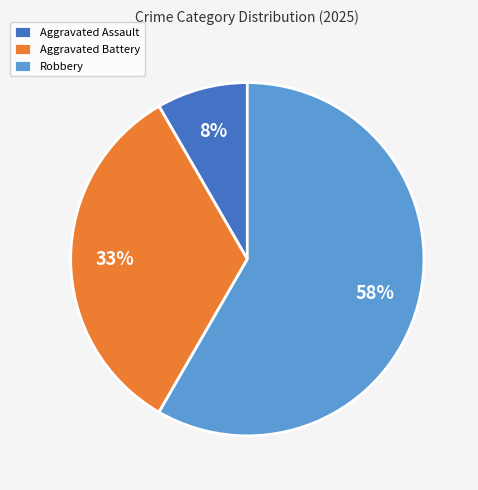

Which slice is the smallest?

Aggravated Assault